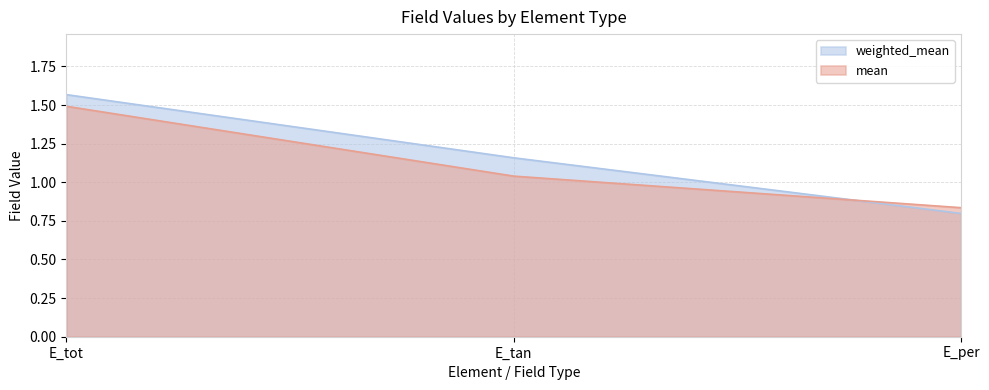

Reading left to right, what are all the values shown in this chart?

weighted_mean: E_tot=1.6	E_tan=1.2	E_per=0.8
mean: E_tot=1.5	E_tan=1.0	E_per=0.8